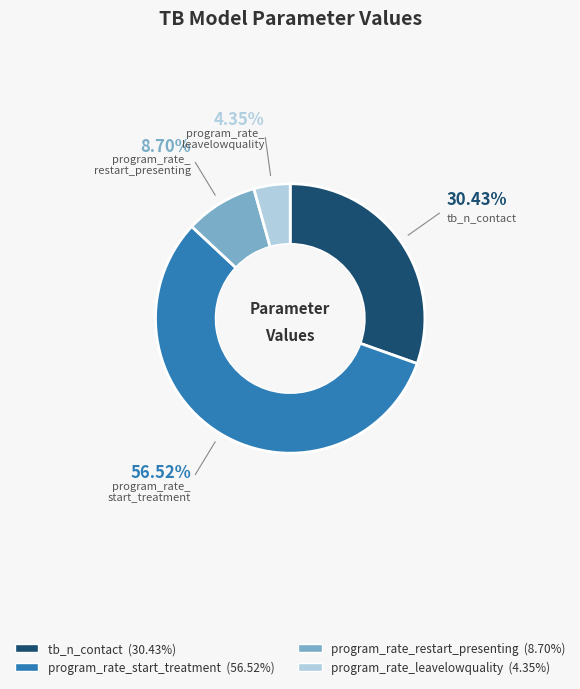

Rank the categories by value from lowest to highest.

program_rate_leavelowquality, program_rate_restart_presenting, tb_n_contact, program_rate_start_treatment